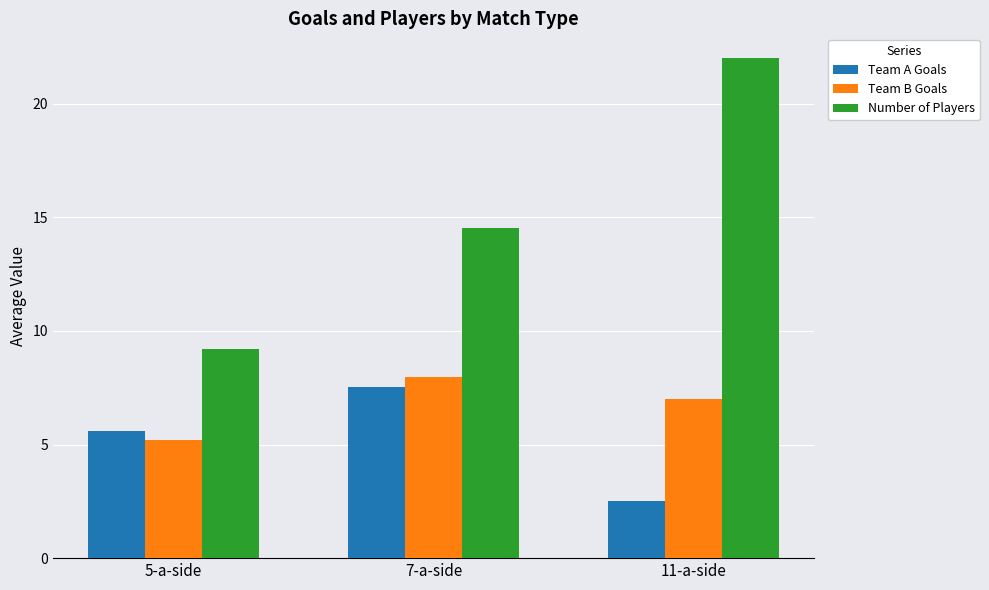

Reading right to left, list all the values displayed in this chart.

Team A Goals: 2.5	7.5	5.6
Team B Goals: 7.0	8.0	5.2
Number of Players: 22.0	14.5	9.2